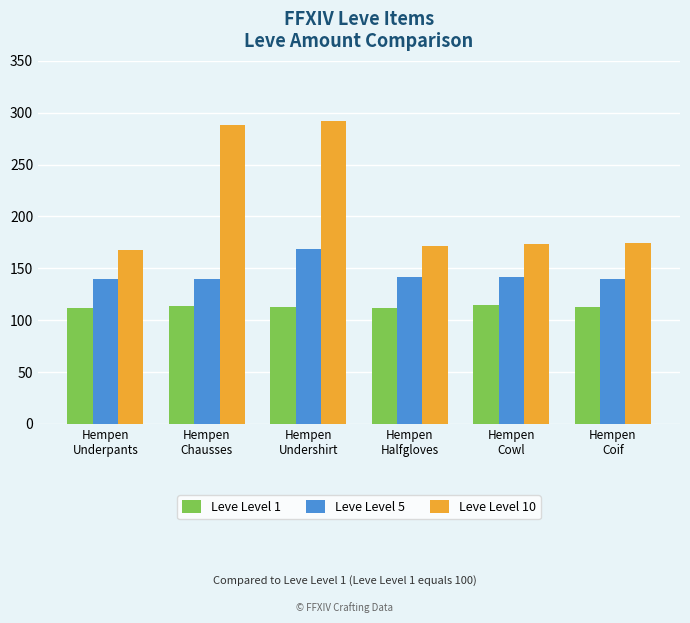

Where does the Leve Level 10 series first go above 174?

Hempen
Chausses